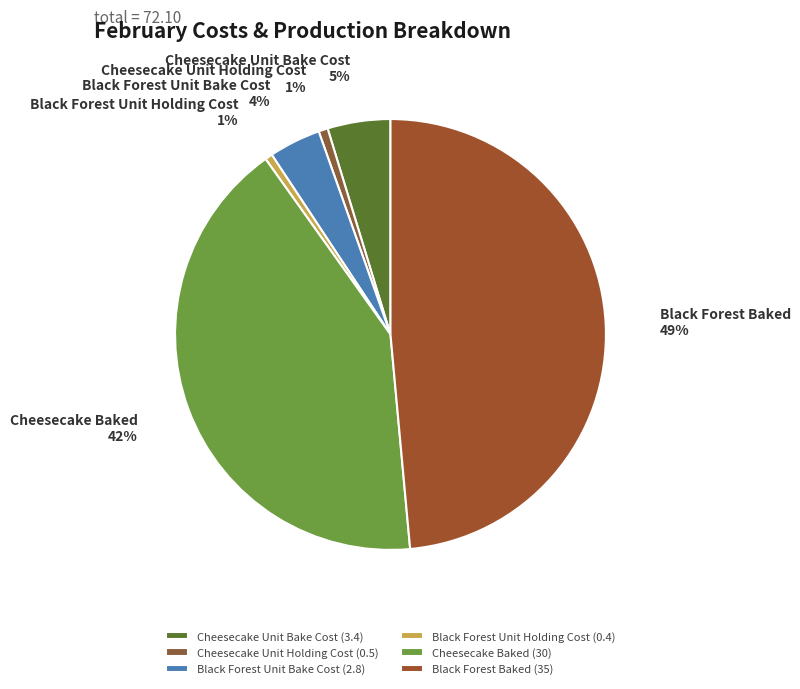

How many slices are in this pie chart?

6